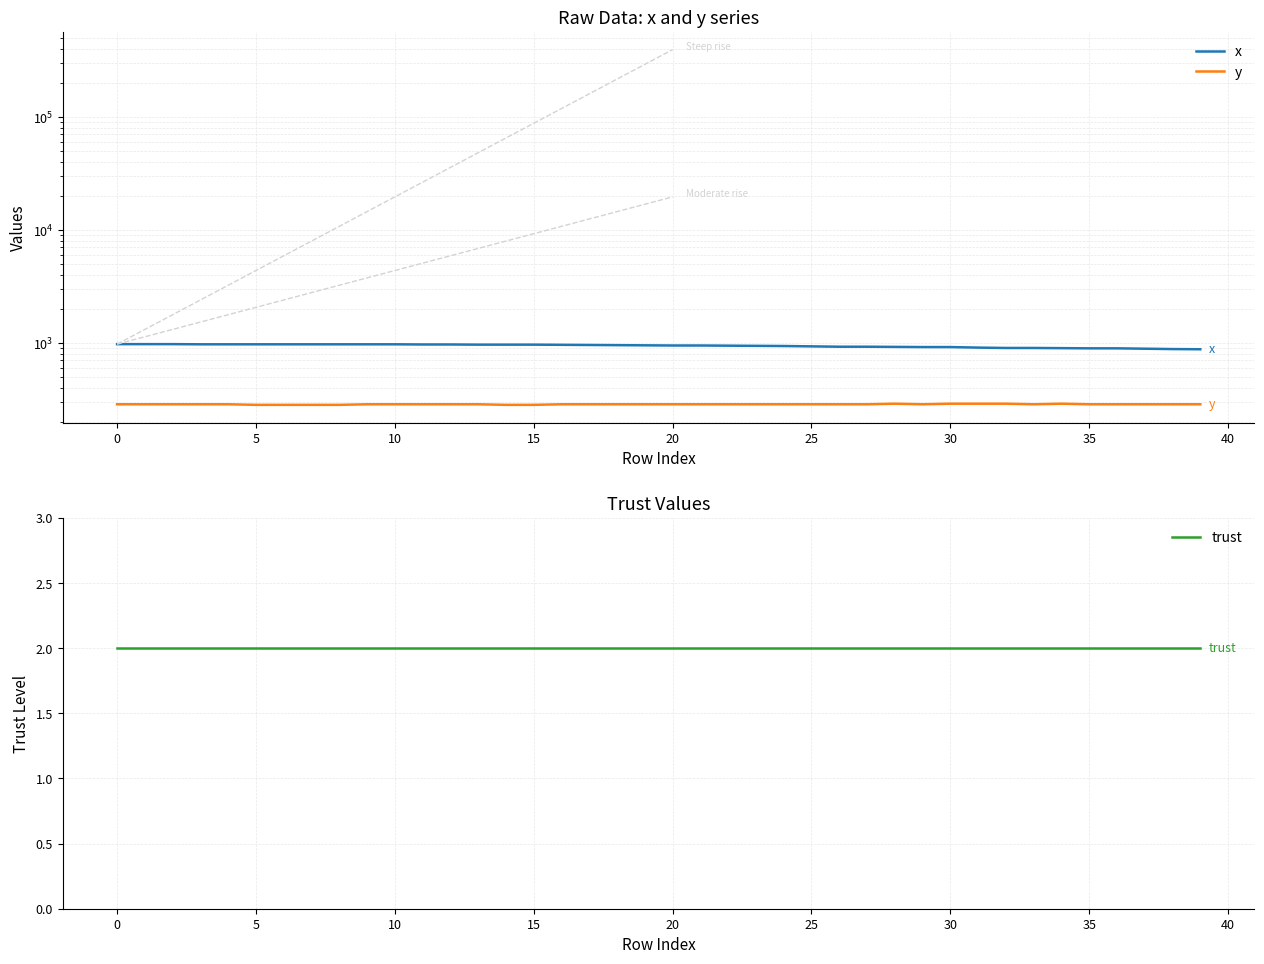

Which series has the largest range (max minus min)?

x